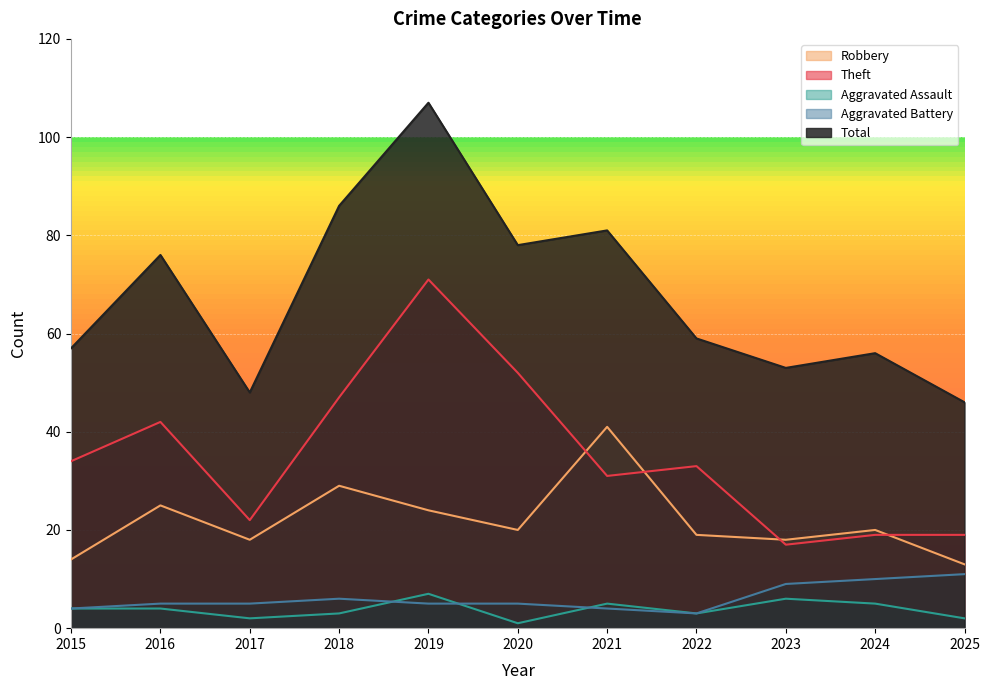

Which series has the largest range (max minus min)?

Total